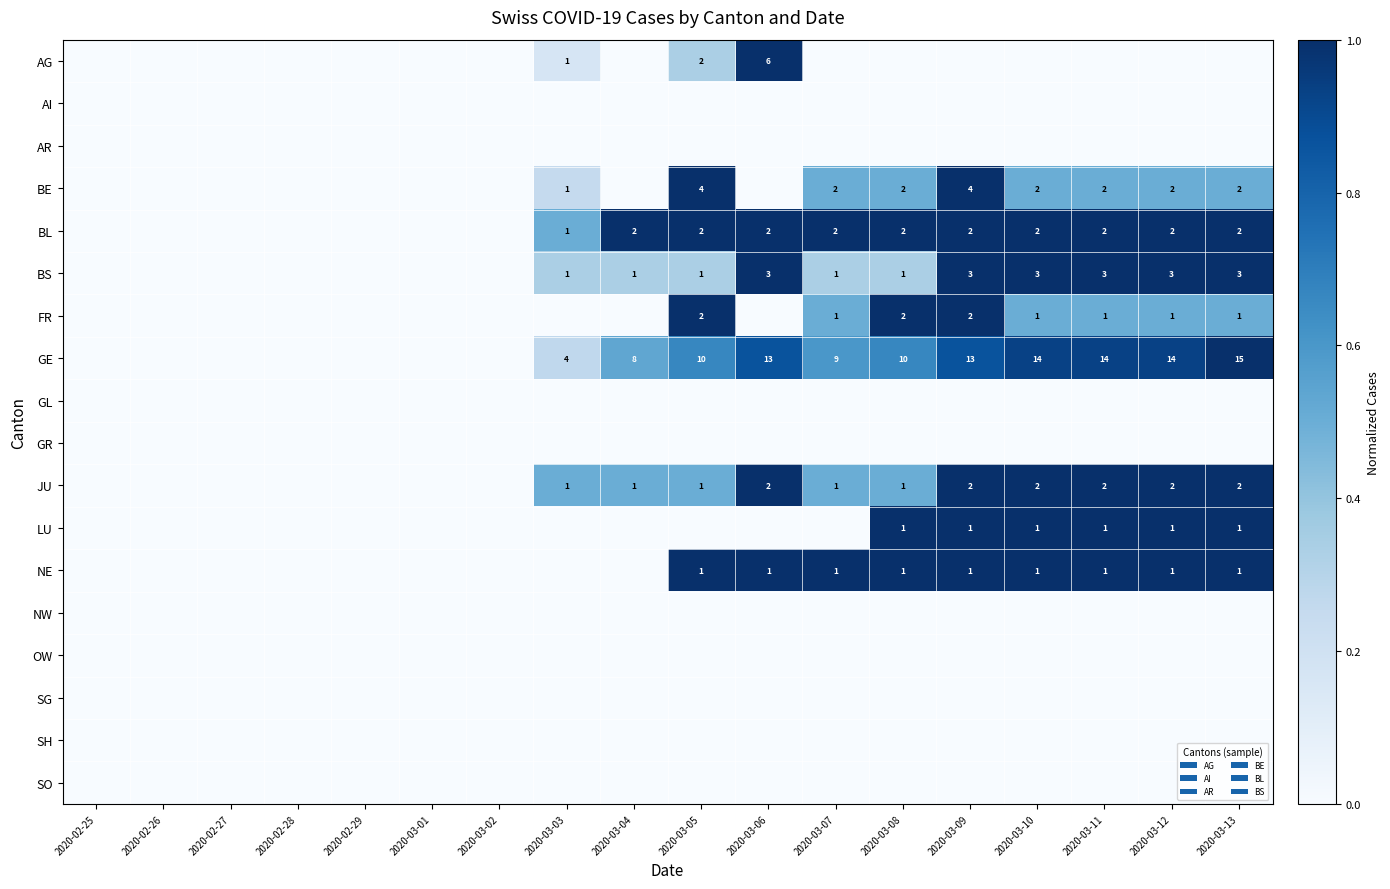

The value of GE at 2020-03-04 is 8. True or false?

True